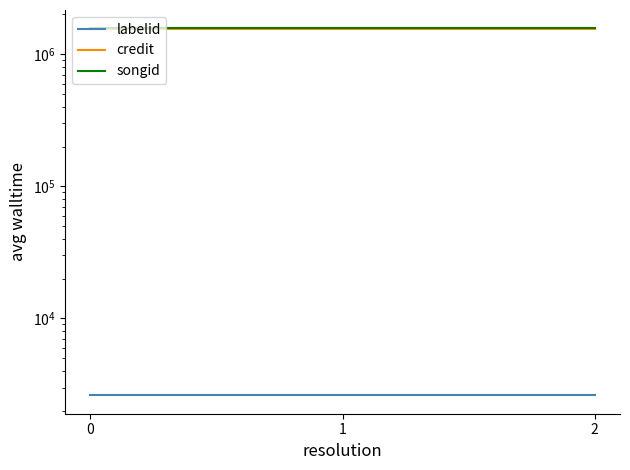

Reading left to right, list all the values displayed in this chart.

labelid: 2617	2617	2617
credit: 1539427	1539427	1539427
songid: 1569100	1569100	1569100